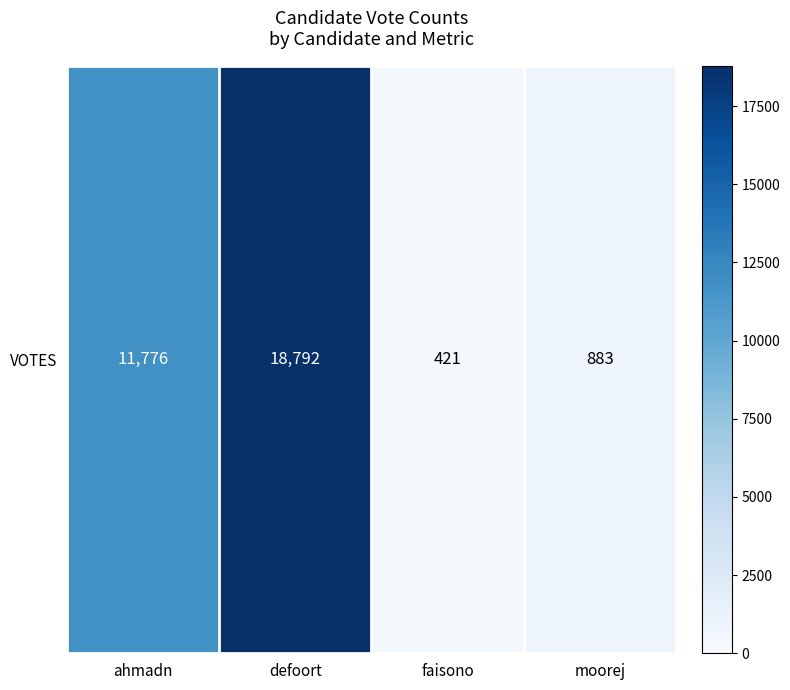

Reading right to left, list all the values displayed in this chart.

883	421	18792	11776